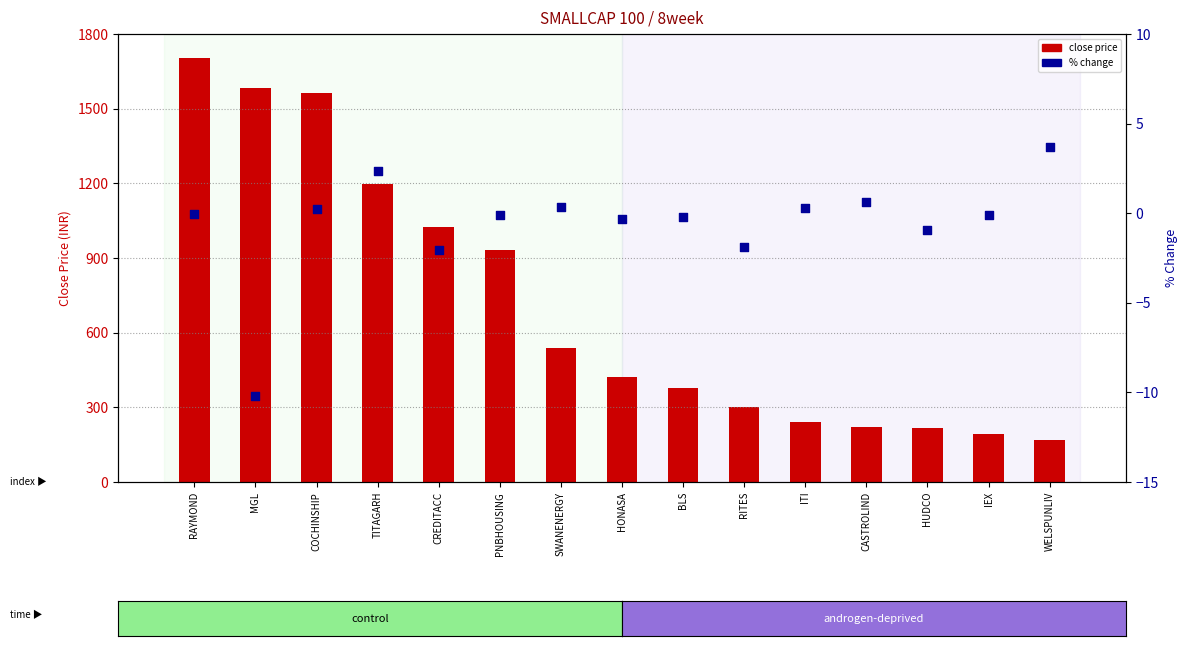

Which series has the largest Y range (max minus min)?

close price